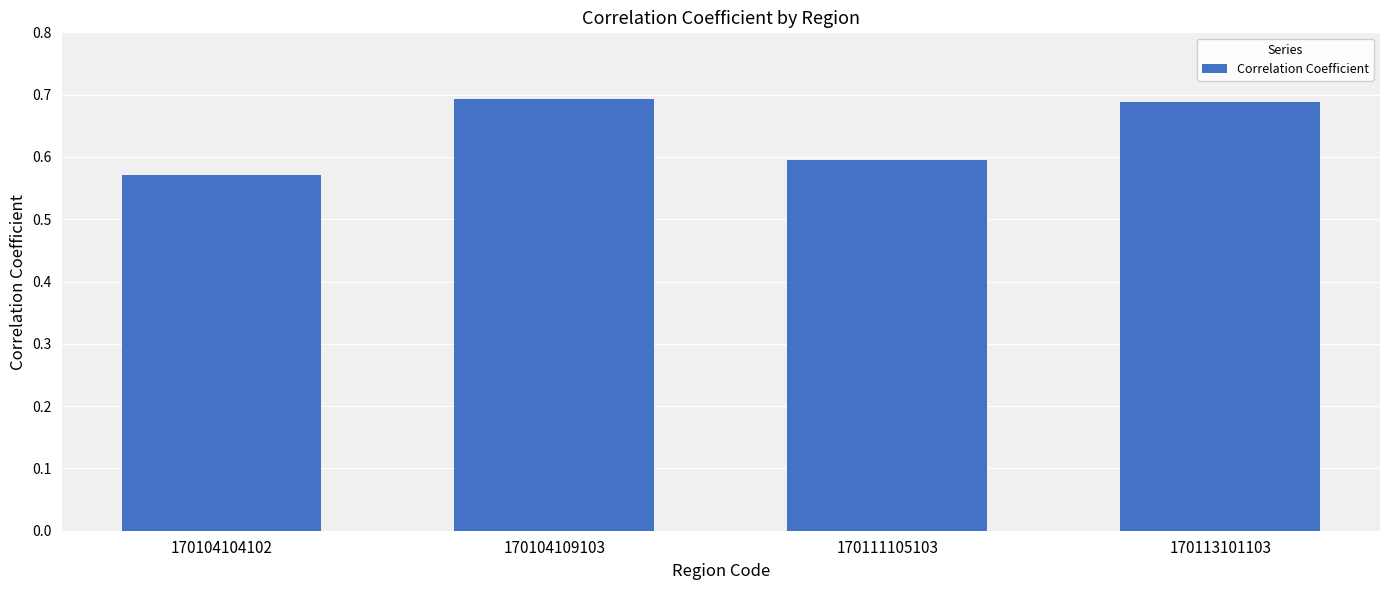

What is the sum of the values at 170111105103 and 170113101103?

1.3